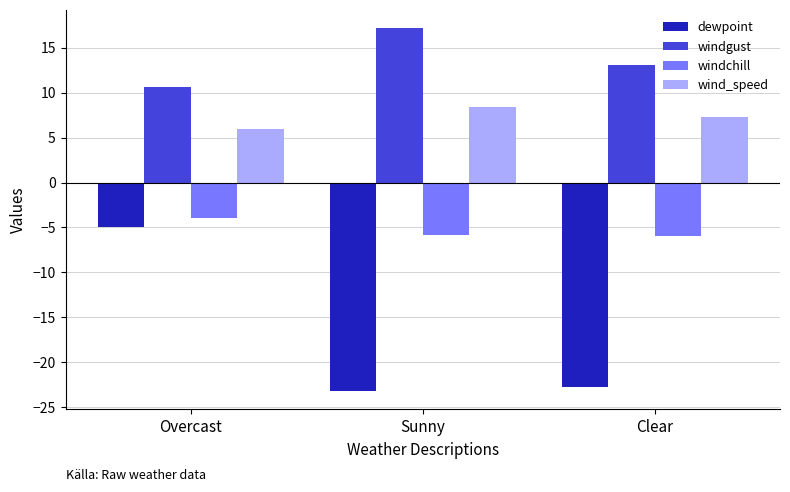

What is the sum of all windchill values?

-15.8